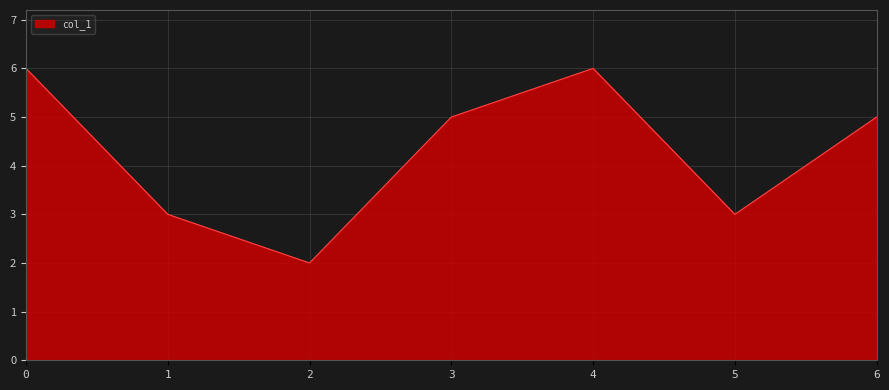

What is the greatest value displayed?

6